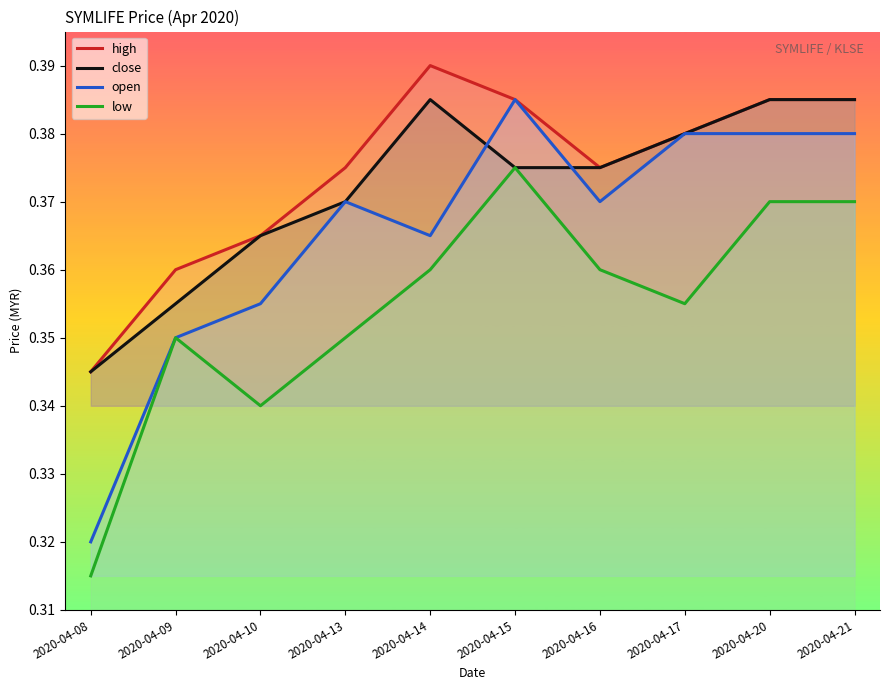

How many lines are shown in the chart?

4